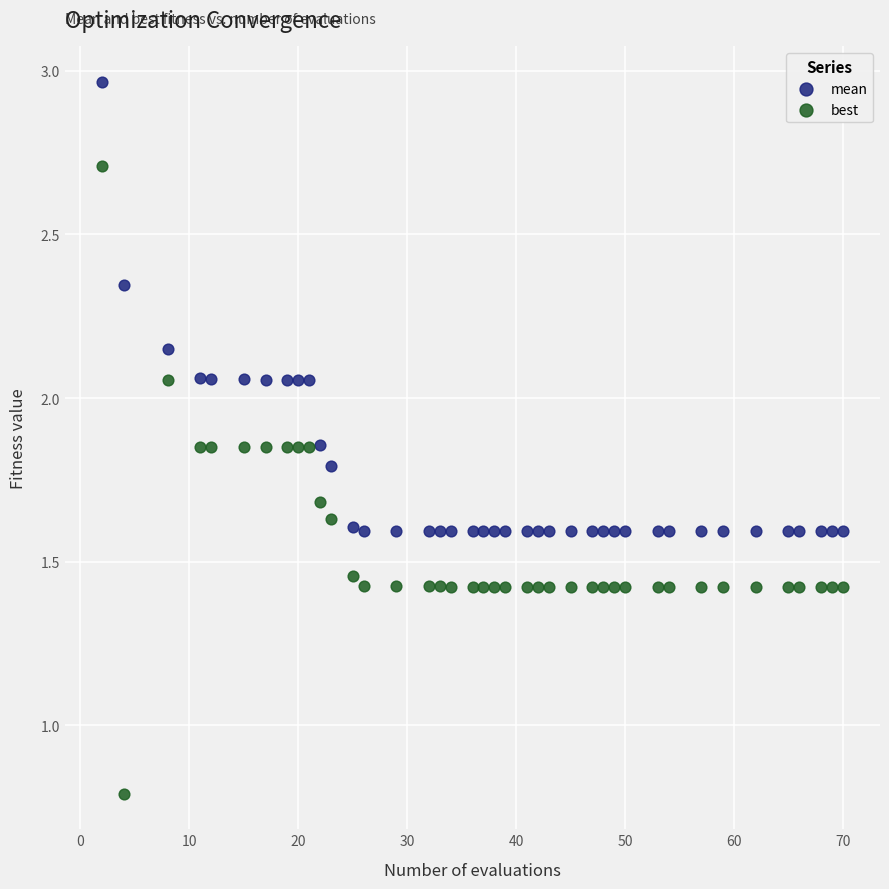

Across all data points, what is the range of Y values (max minus min)?

2.2